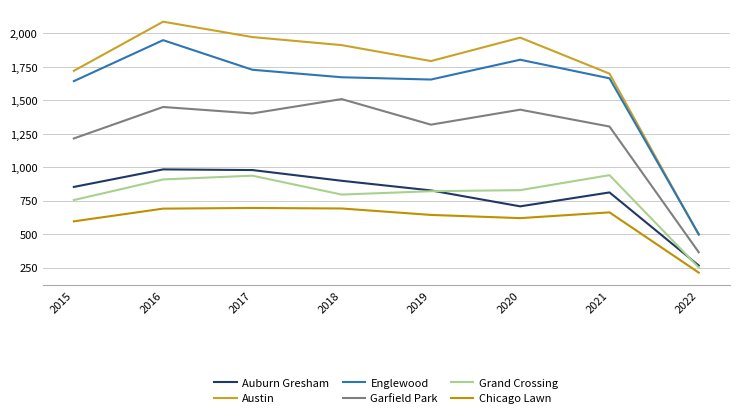

The Chicago Lawn series shows 212 at 2022. True or false?

True